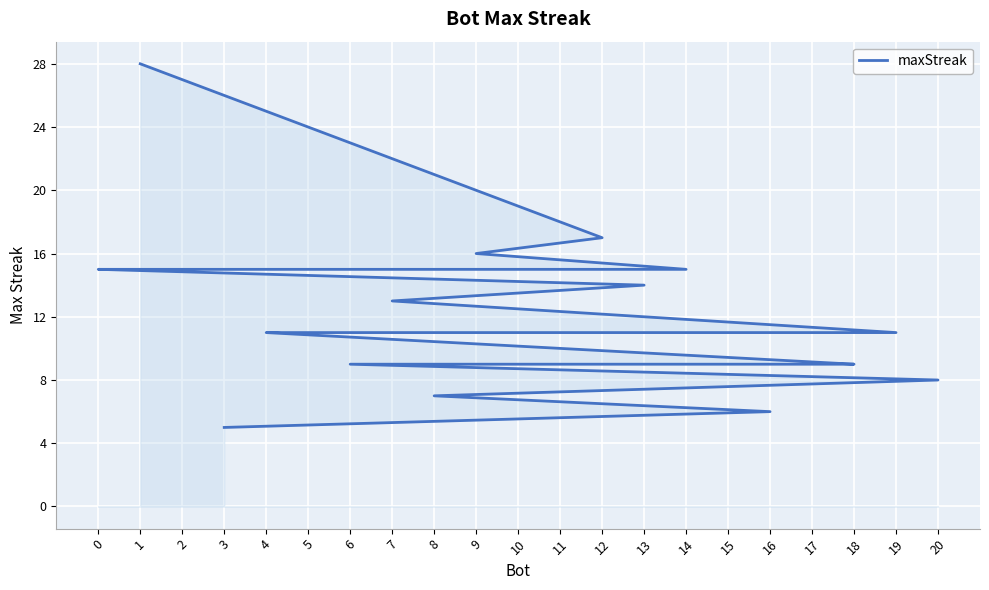

What is the ratio of the value at 12 to the value at 1?

0.6